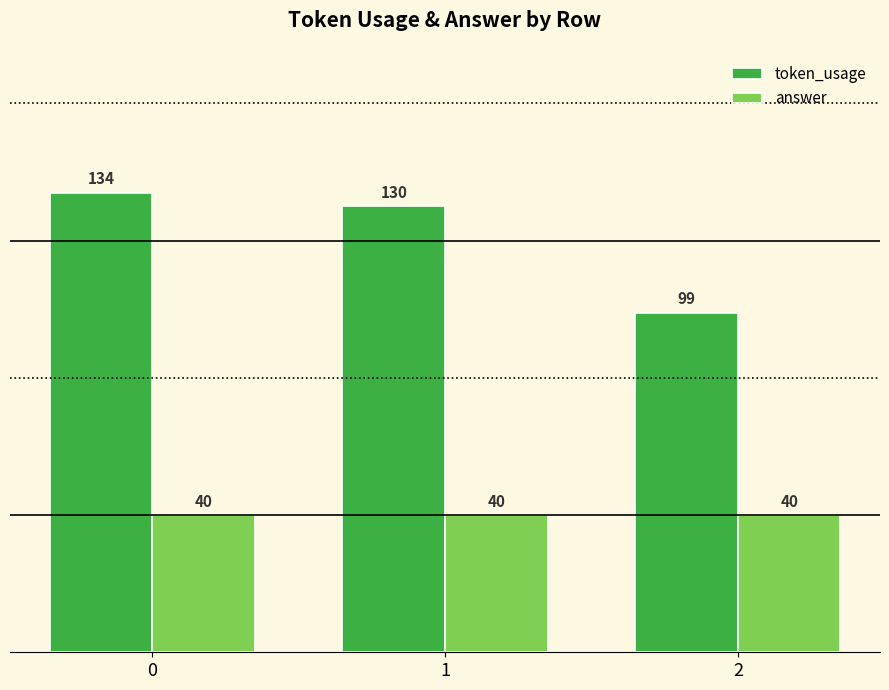

At 1, list the series in order from smallest to largest.

answer, token_usage